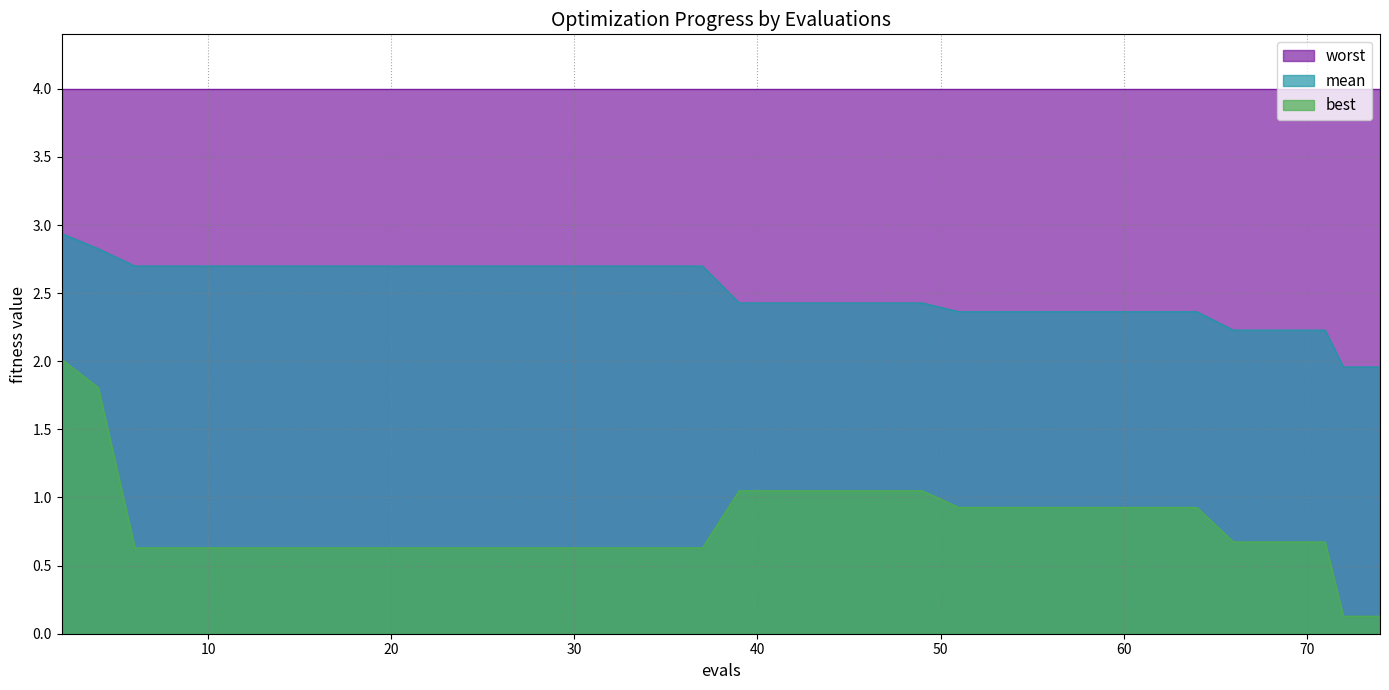

True or false: mean and best cross at least once.

False